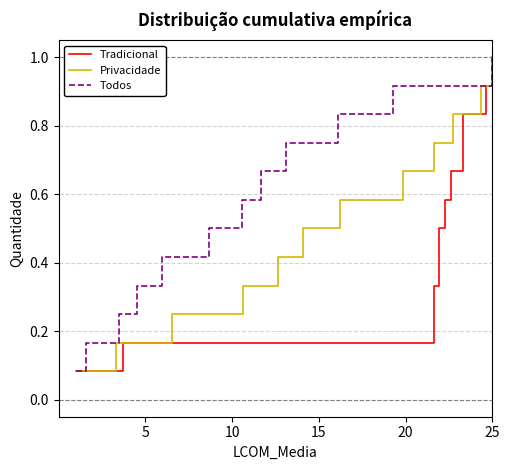

What is the highest value of the Privacidade series?

1.0